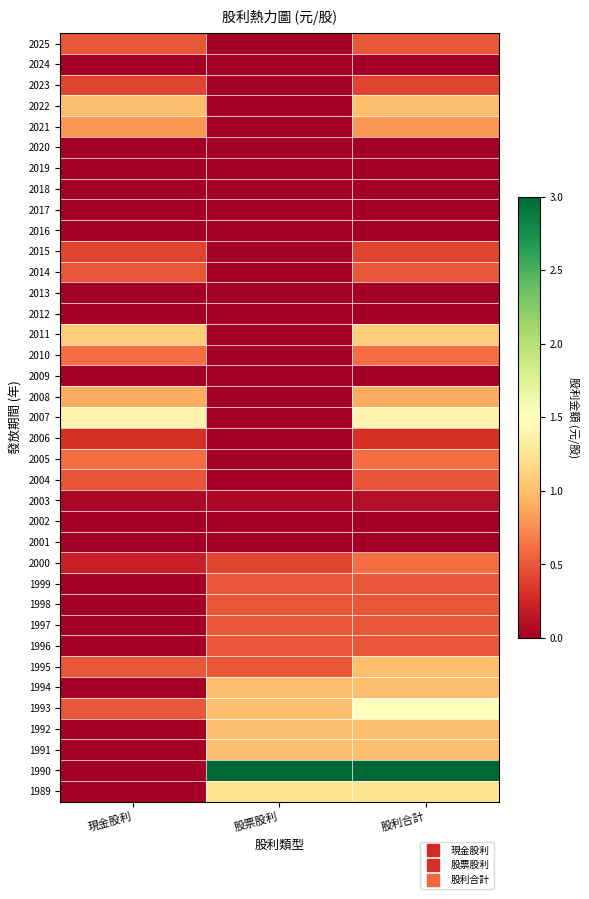

Between 現金股利 and 股利合計, which is larger?

現金股利